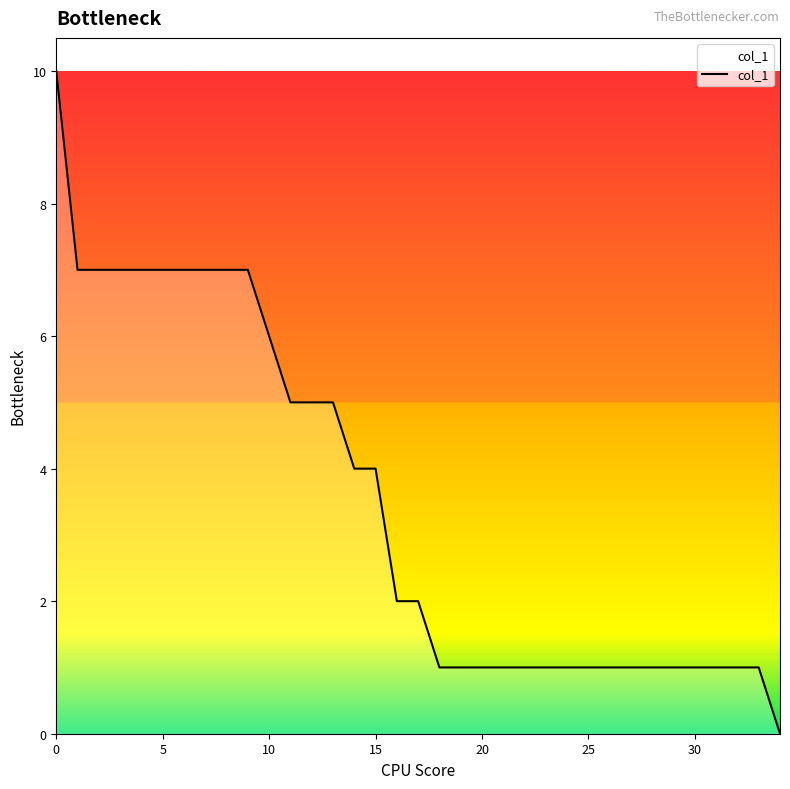

Reading right to left, list all the values displayed in this chart.

0	1	1	1	1	1	1	1	1	1	1	1	1	1	1	1	1	2	2	4	4	5	5	5	6	7	7	7	7	7	7	7	7	7	10